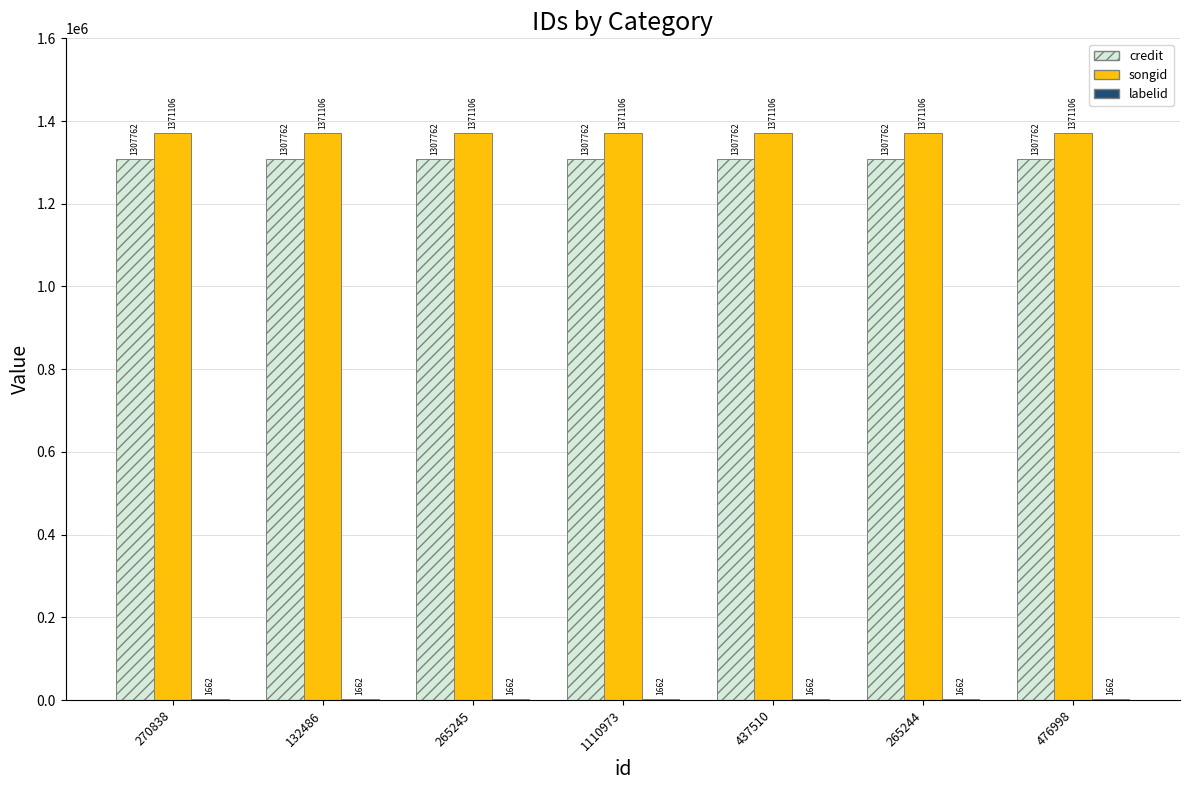

Which series has the largest total across all categories?

songid